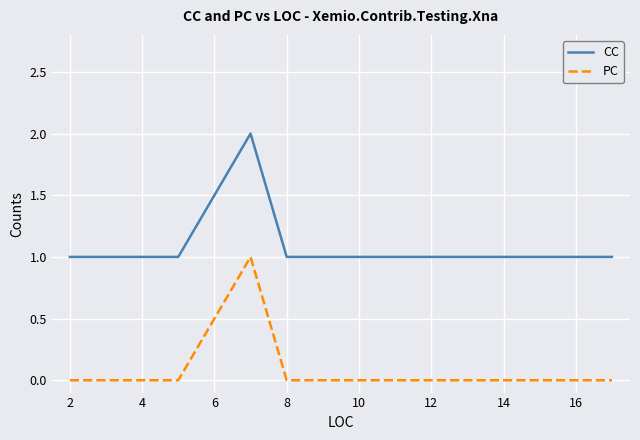

What is the difference between the maximum and minimum values in the PC series?

1